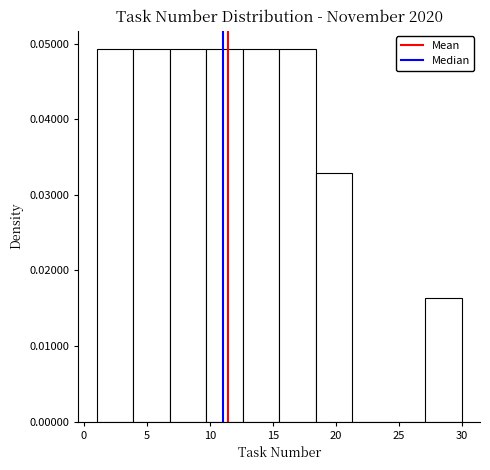

What is the height of the bar covering 9.7 to 12.6 on the x-axis? Neither the bar edges nor the heights are printed on the chart, so give them approximately, as read against the axes.

0.049